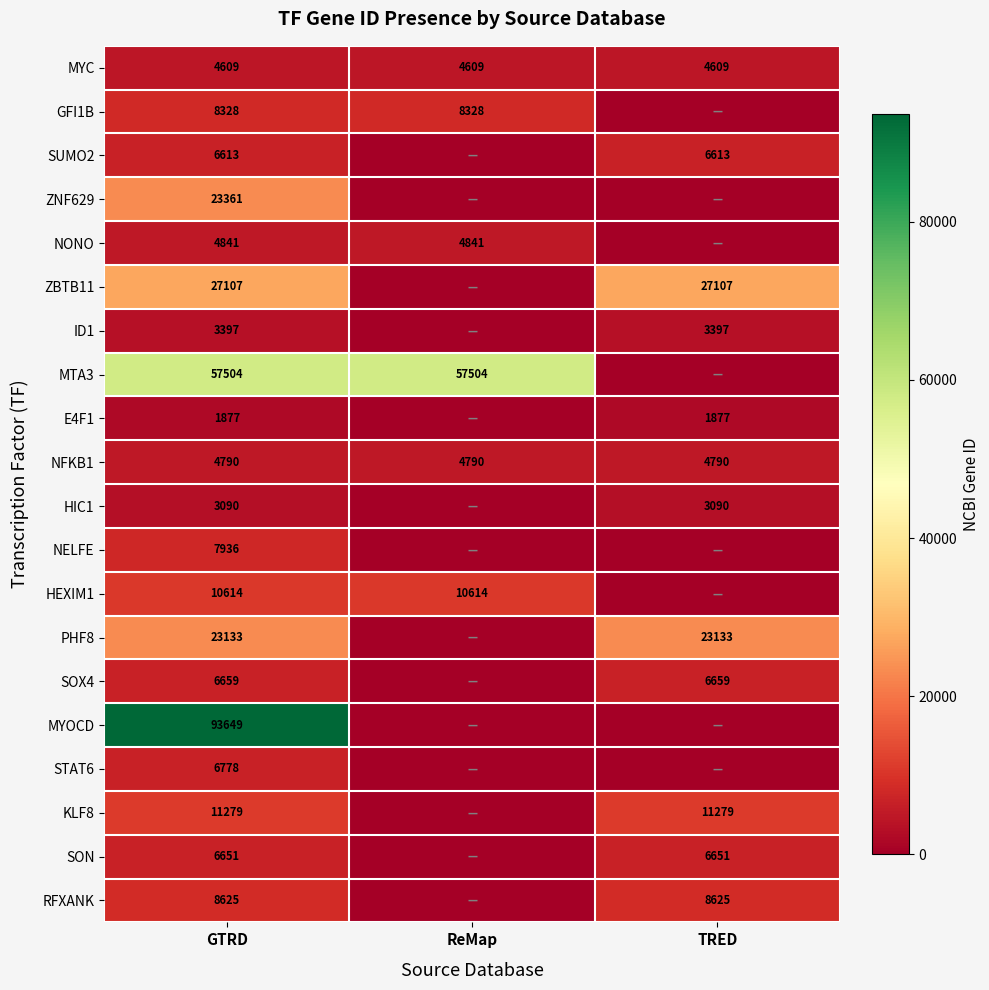

What is the total value across all series at TRED?

107830